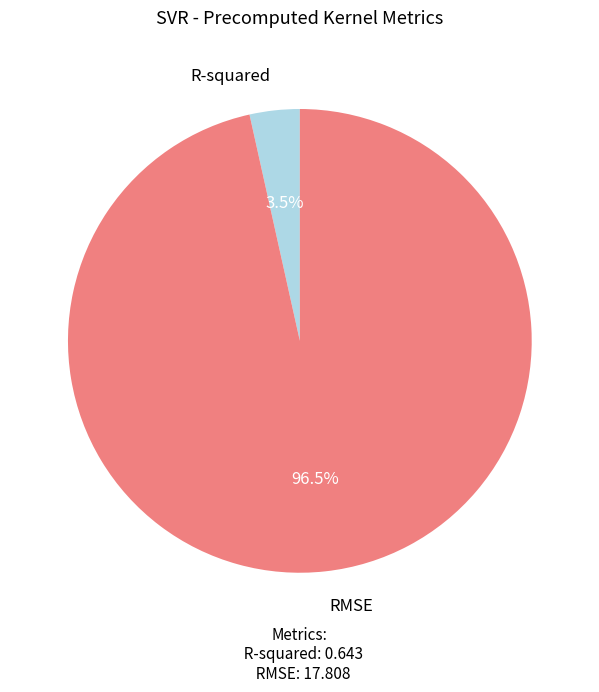

Rank the categories by value from lowest to highest.

R-squared, RMSE